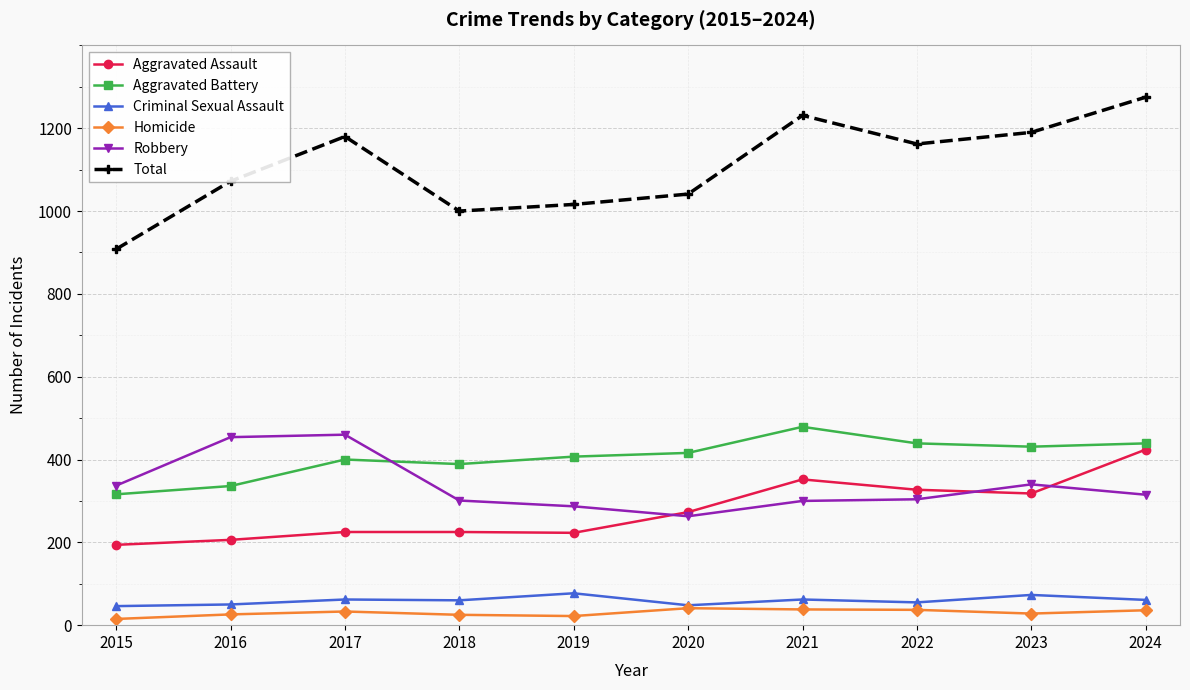

Where is the first local minimum for Robbery?

2020